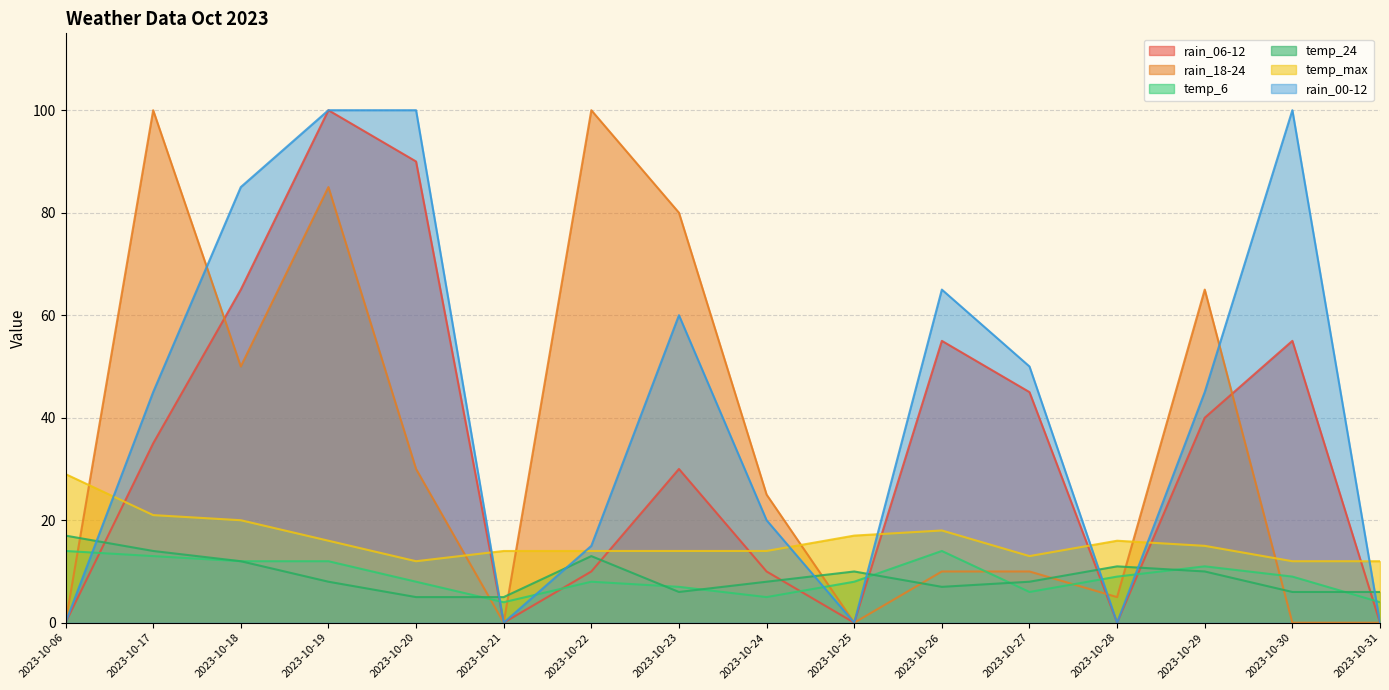

True or false: rain_00-12 and rain_06-12 cross at least once.

False